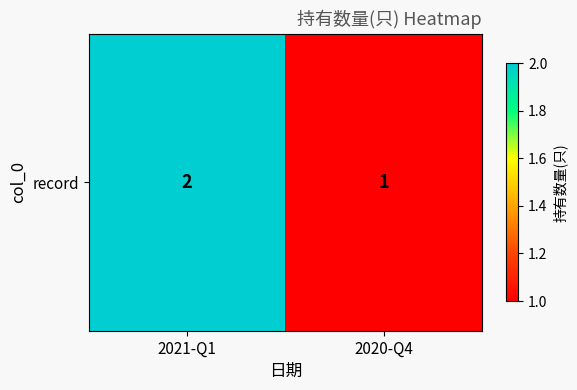

Is it true that the value at 2020-Q4 is 1?

False